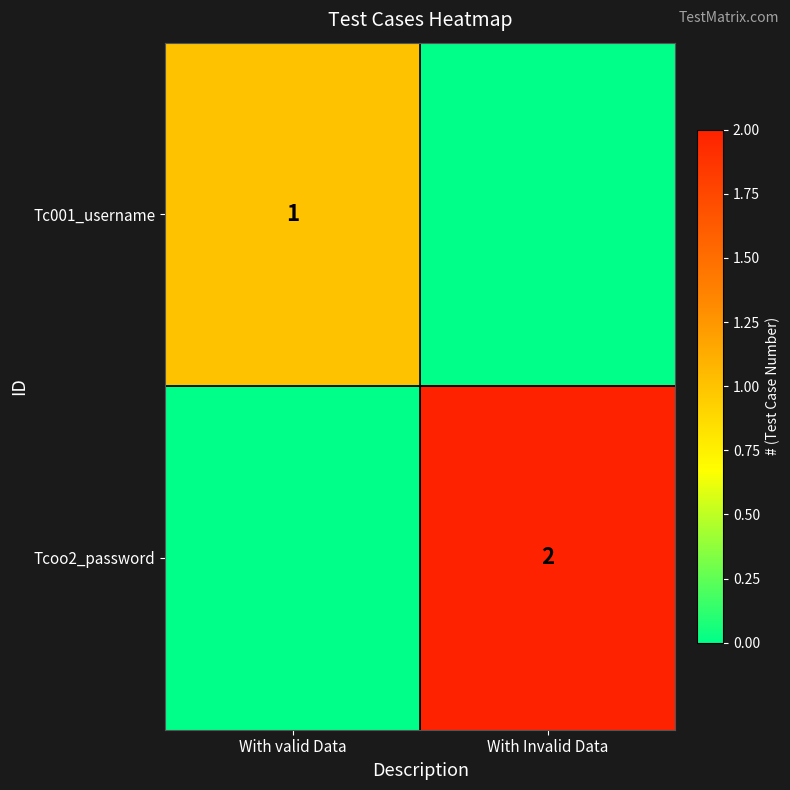

Is the value of Tcoo2_password at With Invalid Data greater than the value of Tc001_username at With valid Data?

Yes